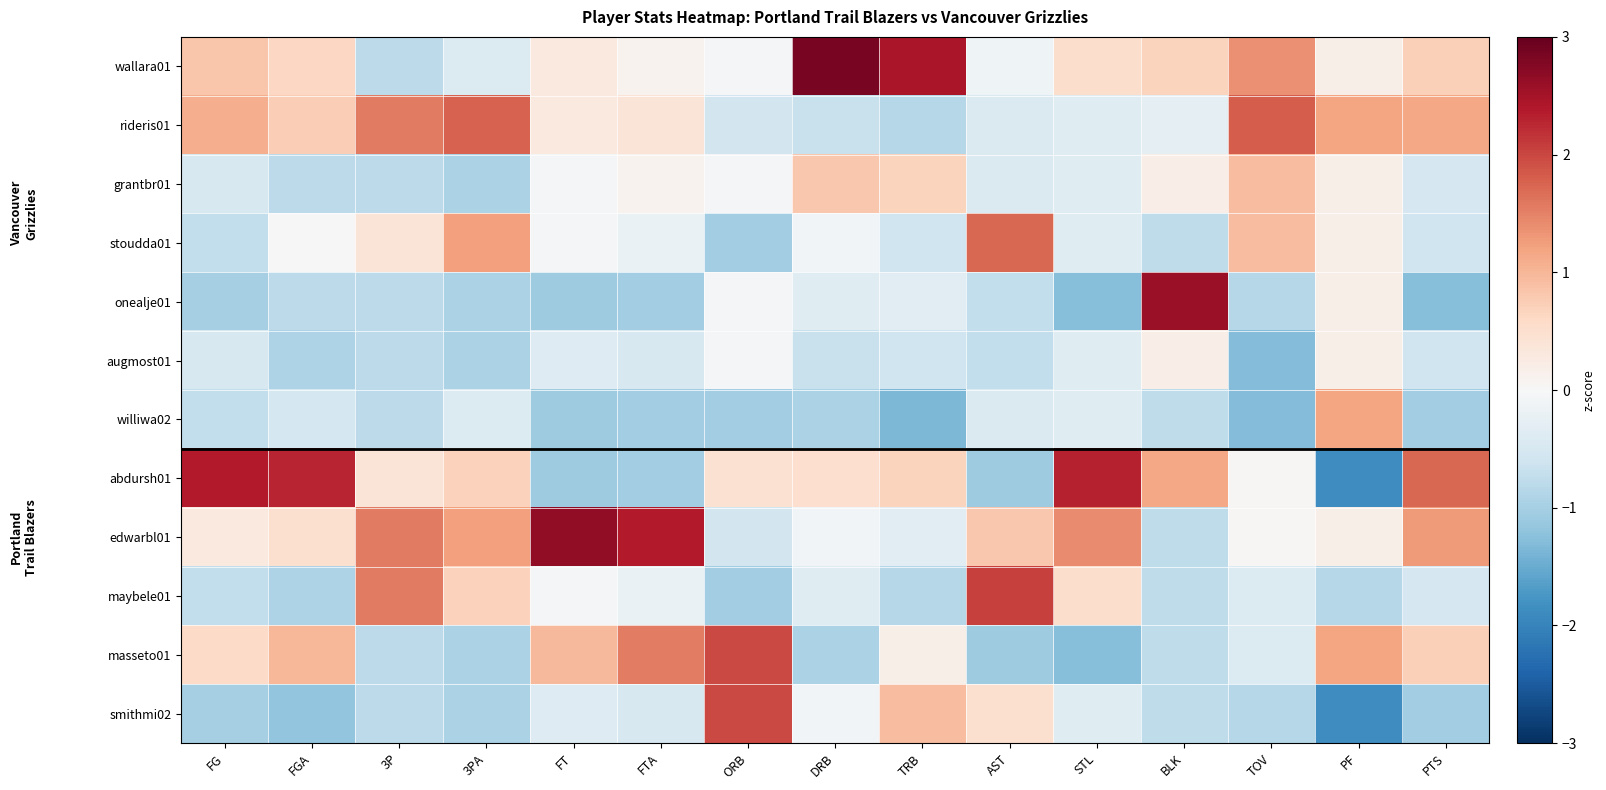

At which category is the sum across all series the highest?

FG